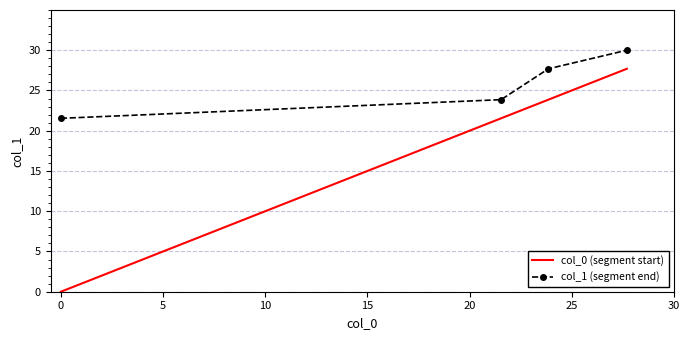

What is the average value of the col_0 (segment start) series?

18.3